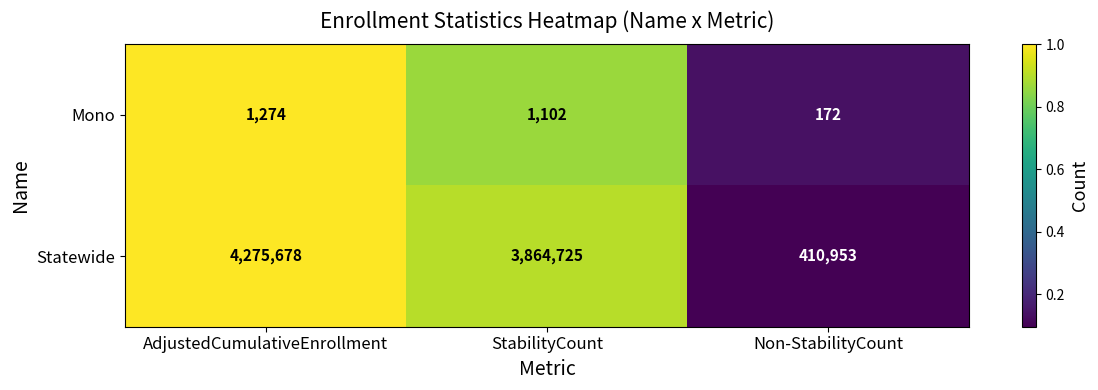

Rank the series by their maximum value, from lowest to highest.

Mono, Statewide